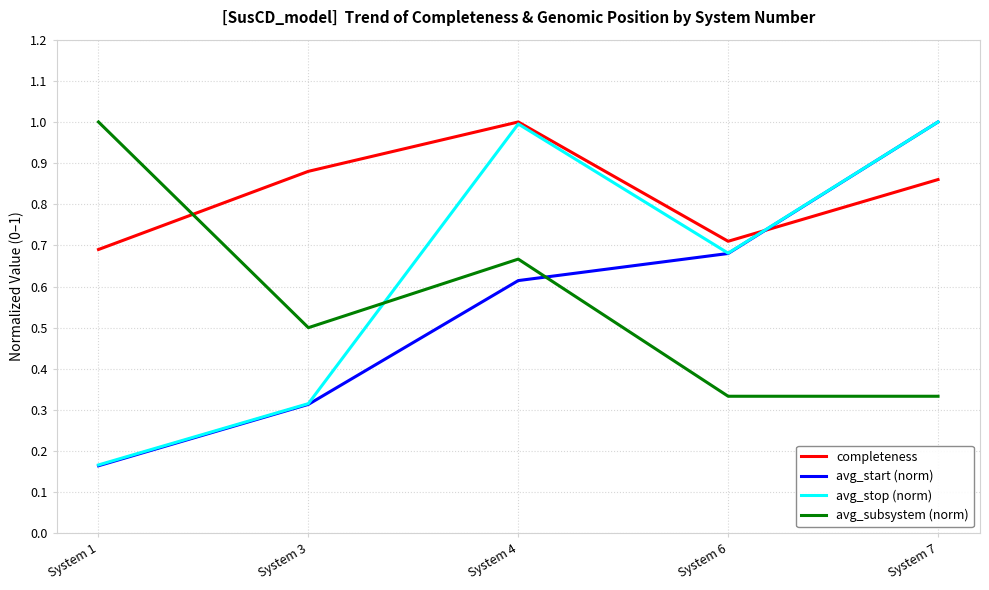

True or false: avg_stop (norm) has a value of 1.7 at System 7.

False